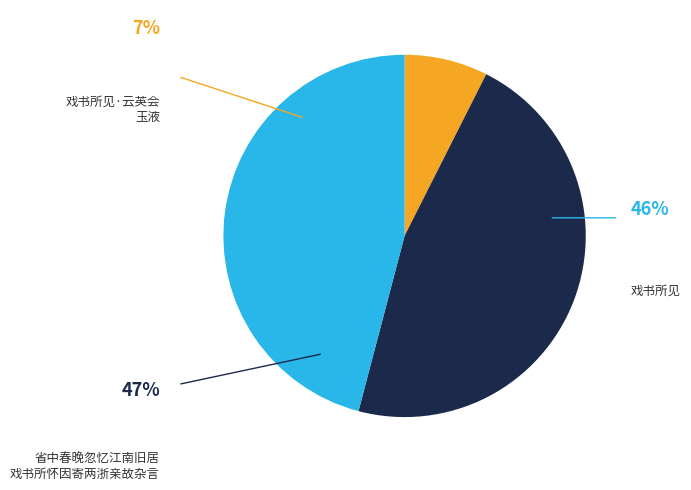

What is the largest slice in the pie chart?

省中春晚忽忆江南旧居戏书所怀因寄两浙亲故杂言